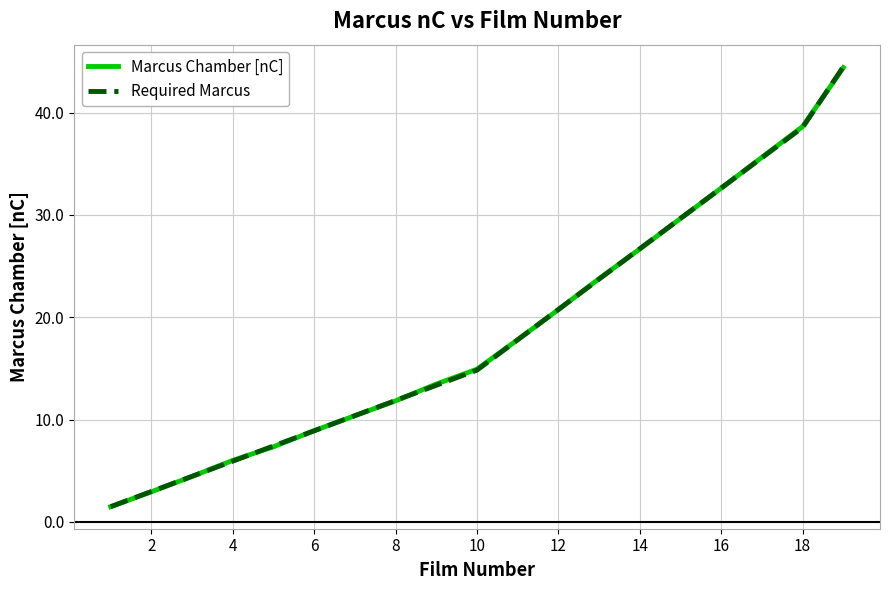

Which series has the largest range (max minus min)?

Required Marcus